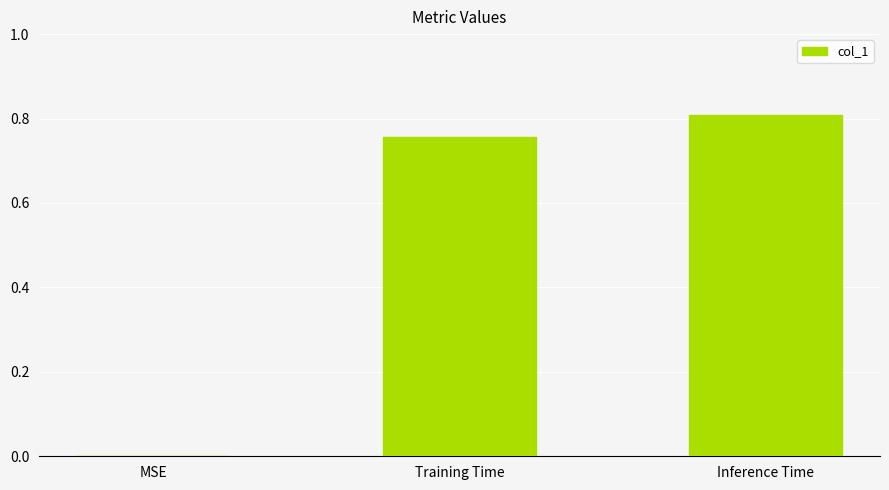

What is the sum of the values at Inference Time and Training Time?

1.6